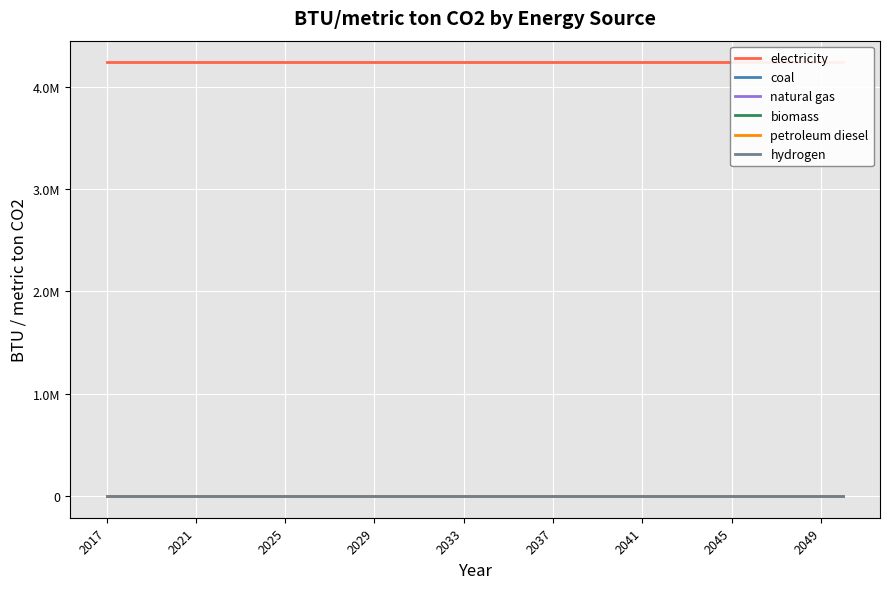

True or false: natural gas has more than 0 interior local peaks.

False